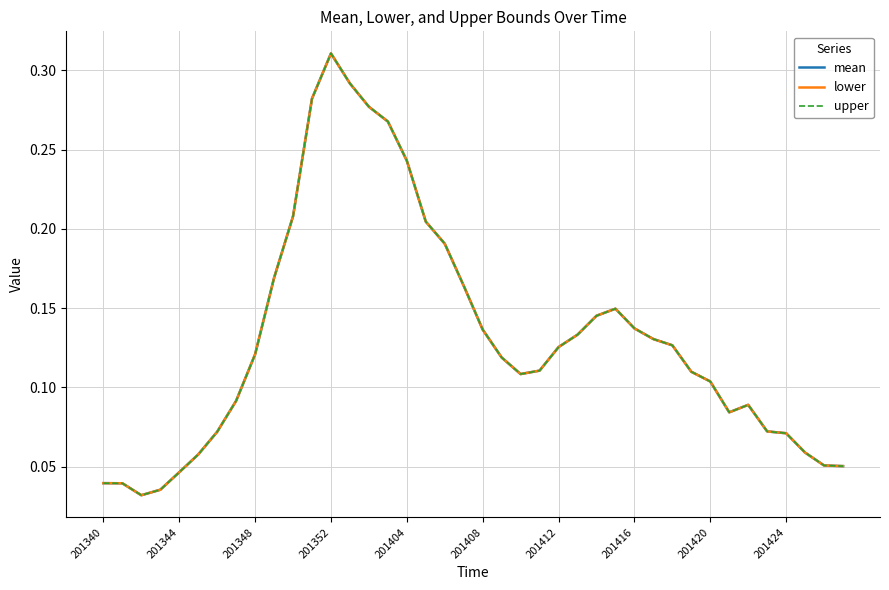

Is this an area chart (filled region under the line)?

No